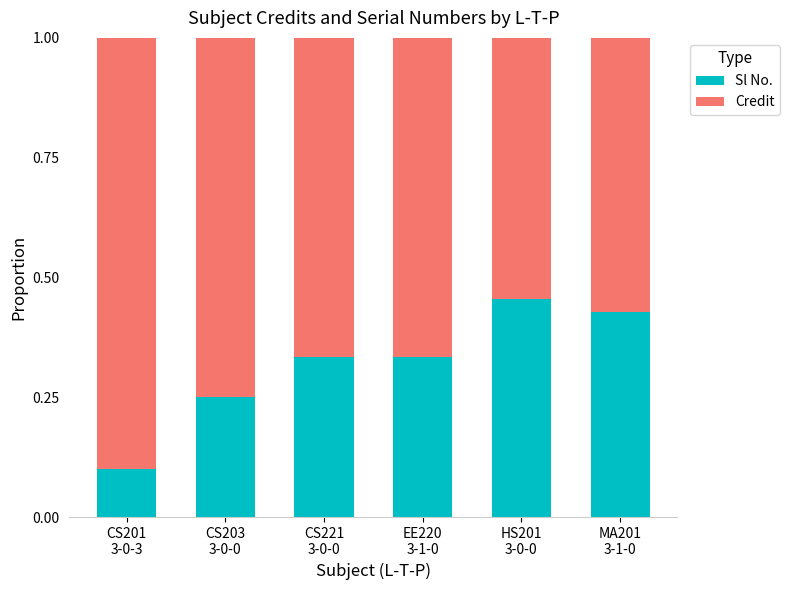

What is the sum of all Sl No. values?

1.9